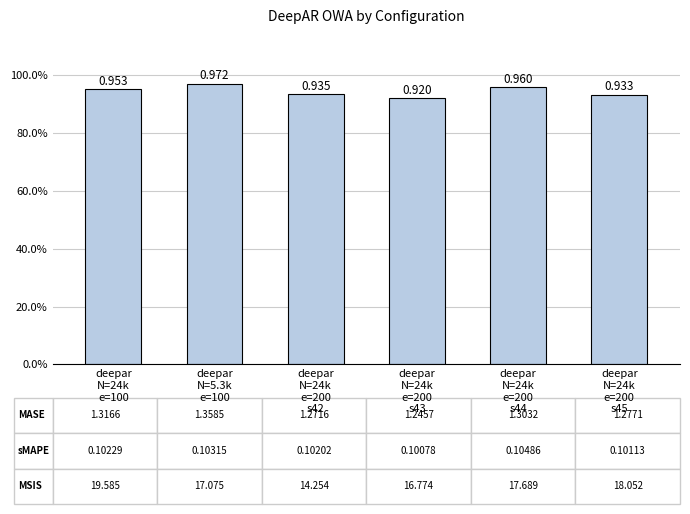

Rank the categories by value from lowest to highest.

deepar
N=24k
e=200
s43, deepar
N=24k
e=200
s45, deepar
N=24k
e=200
s42, deepar
N=24k
e=100, deepar
N=24k
e=200
s44, deepar
N=5.3k
e=100